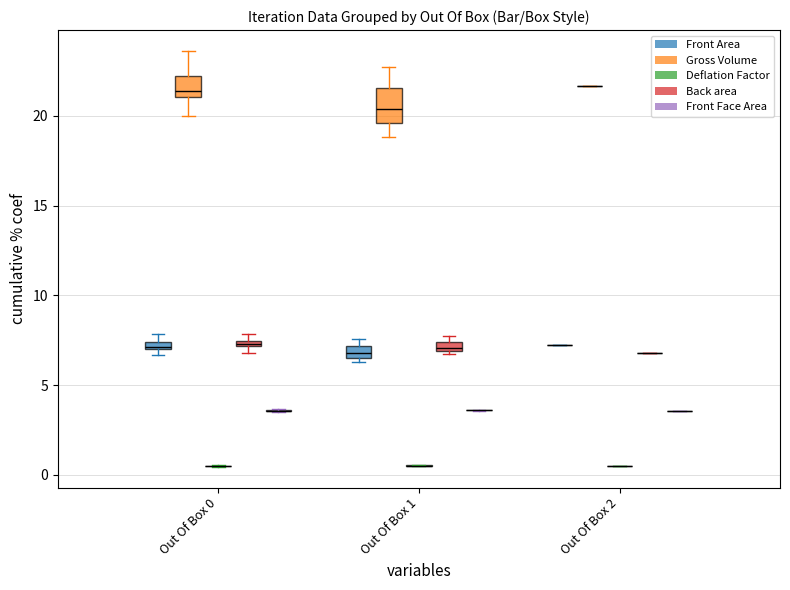

The Gross Volume series shows 5.4 at Out Of Box 0. True or false?

False